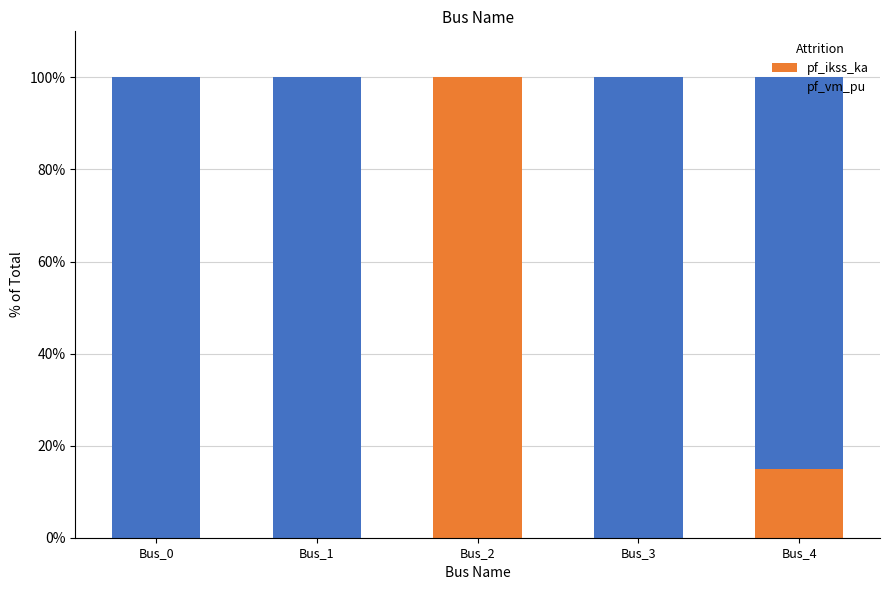

What is the sum of the pf_ikss_ka values at Bus_3 and Bus_4?

15